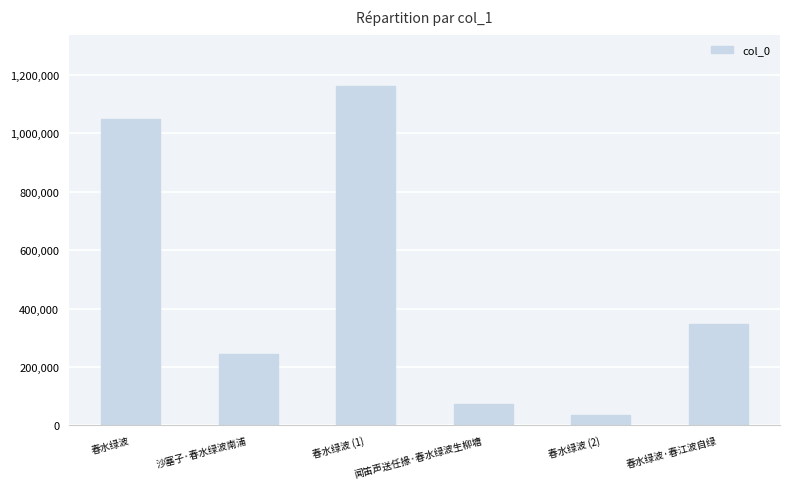

Reading left to right, what are all the values shown in this chart?

春水绿波=1051017	沙塞子·春水绿波南浦=245938	春水绿波 (1)=1161380	闻笛声送任掾·春水绿波生柳塘=73334	春水绿波 (2)=35973	春水绿波·春江波自绿=348025